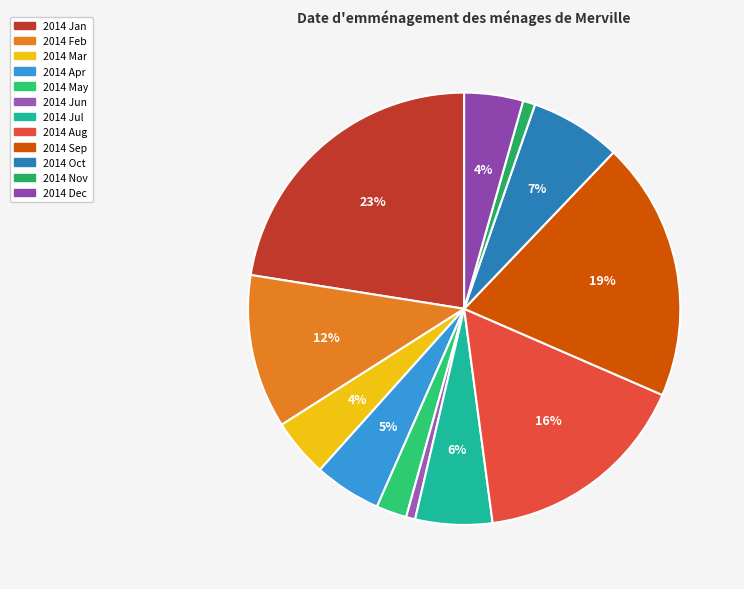

How many segments does this pie chart have?

12